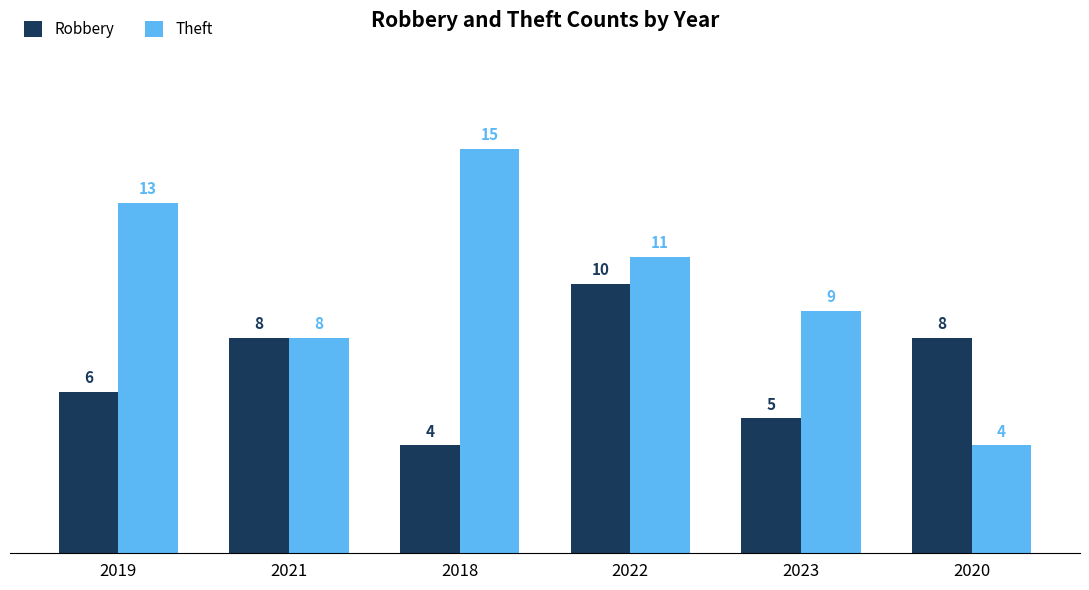

What position from the left is 2019?

1